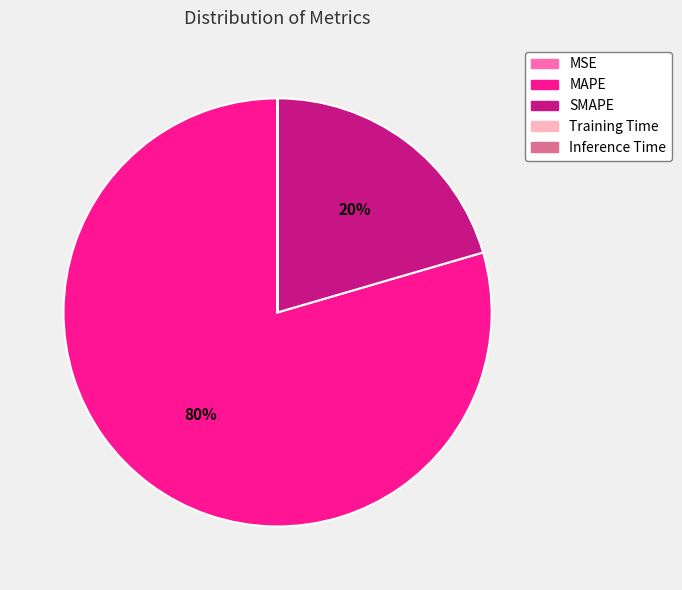

To the nearest percent, what is the difference between the largest and smallest slice percentages?

80%